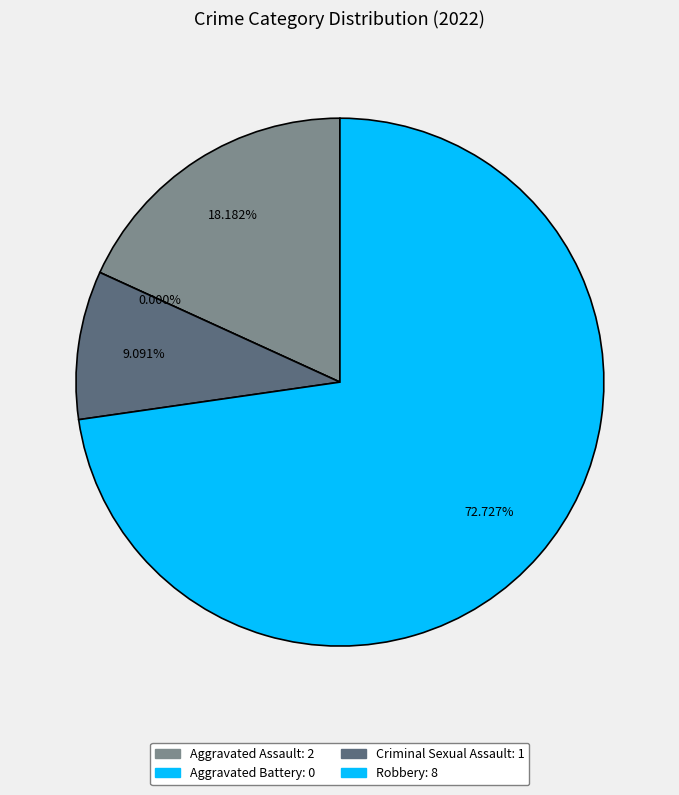

Is Robbery the majority of the pie?

Yes